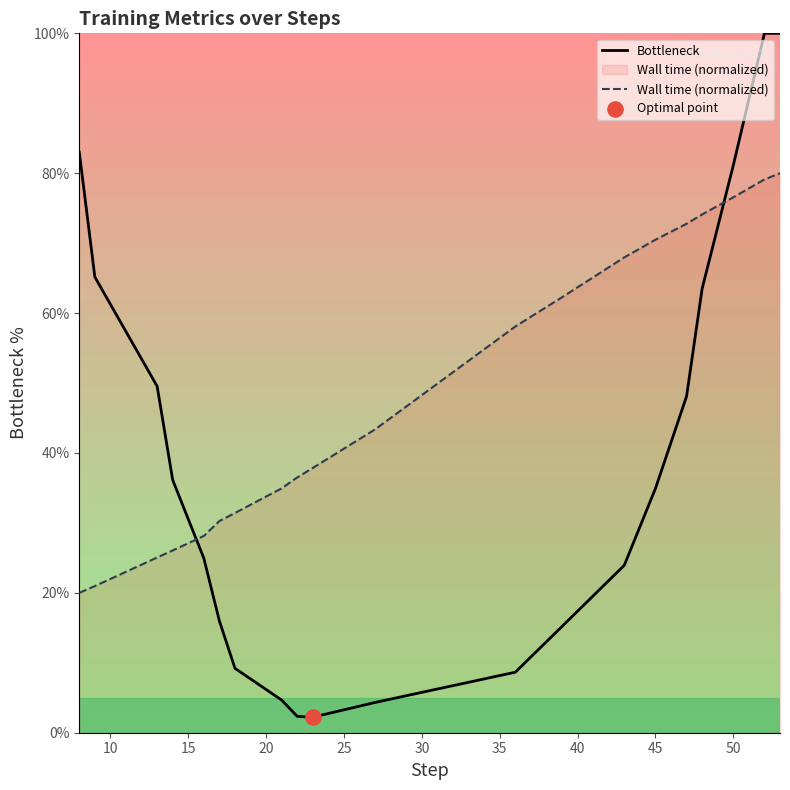

Which series has the largest total across all categories?

Wall time (normalized)